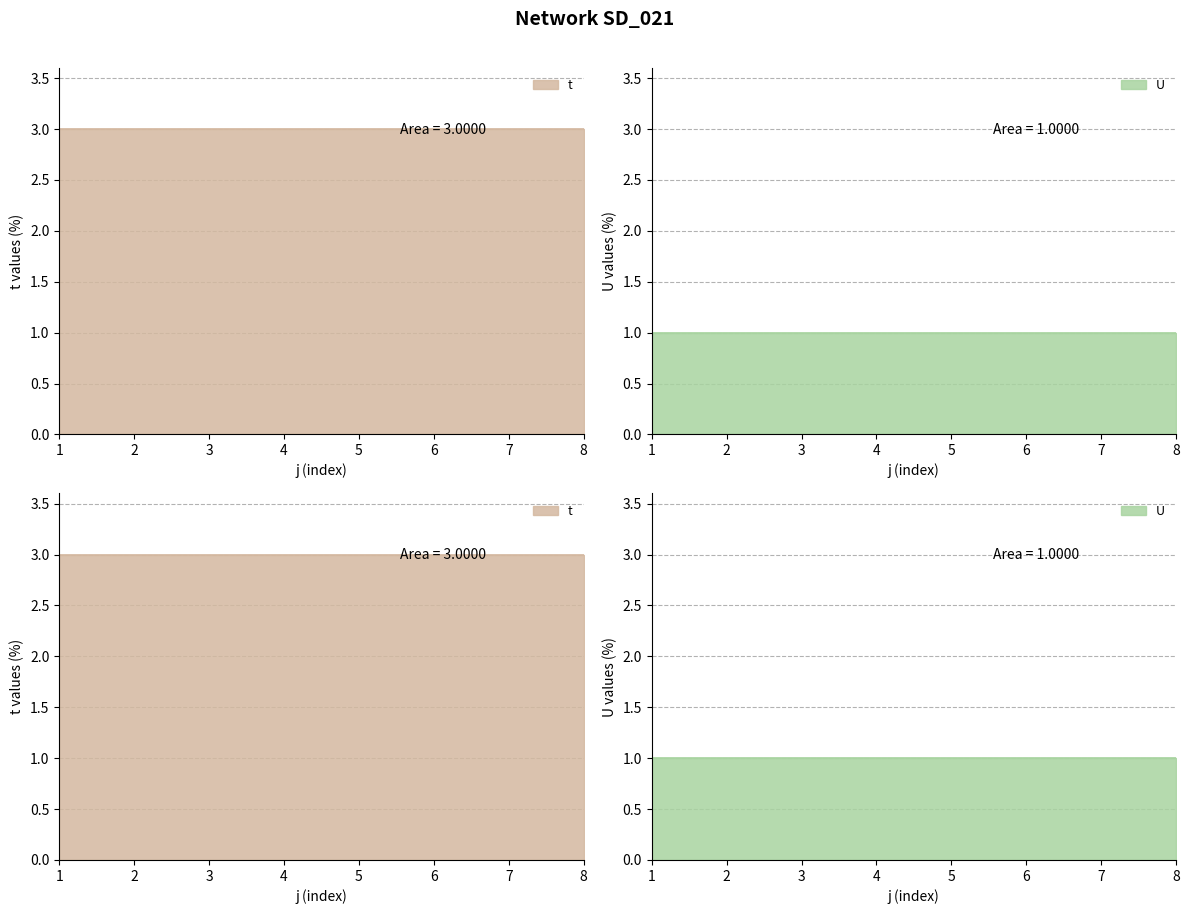

True or false: t and U cross at least once.

False